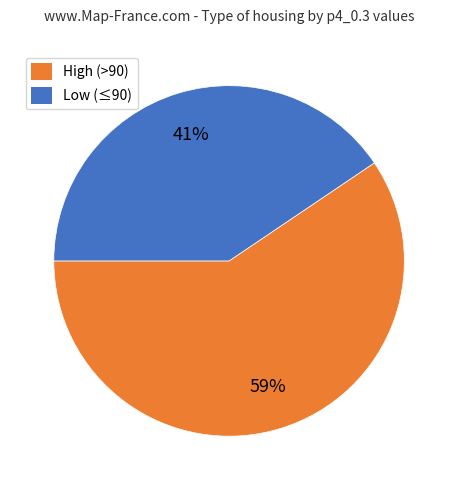

Which slice is the largest?

High (>90)